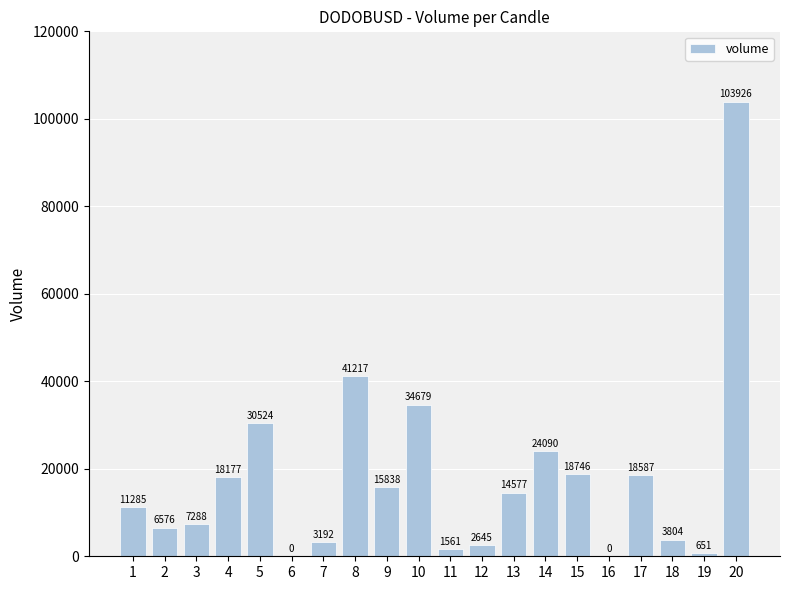

True or false: the data shows 4659 at 15.

False